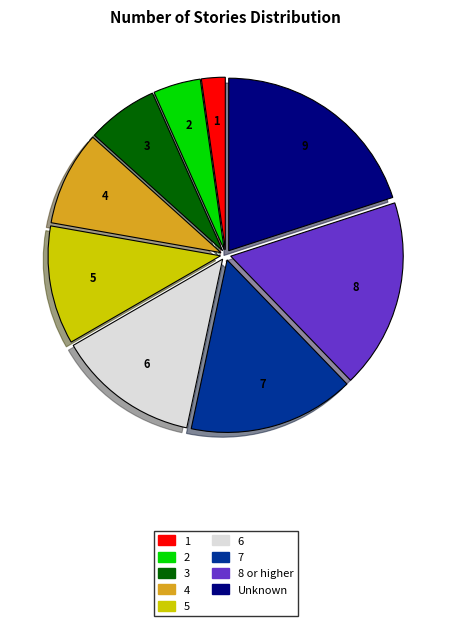

How many segments does this pie chart have?

9